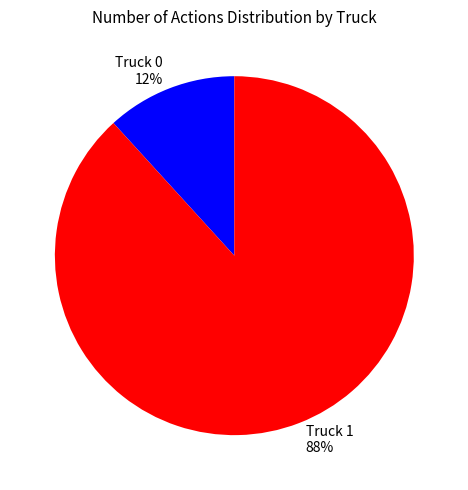

To the nearest percent, what portion does Truck 0 represent?

12%